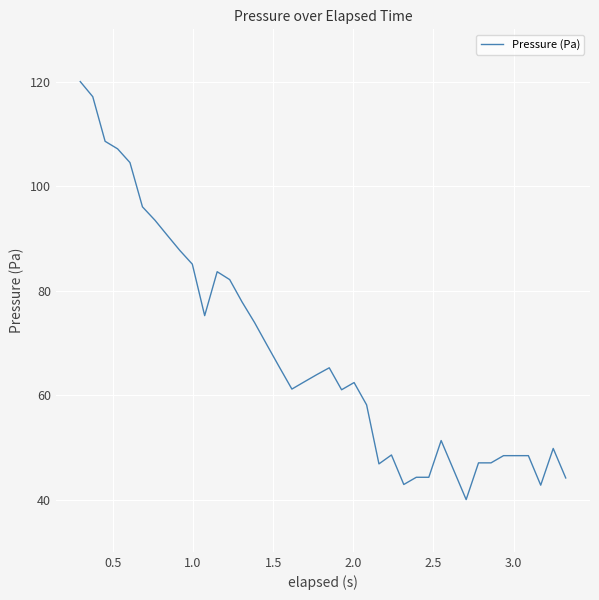

What is the minimum value shown in the chart?

40.0